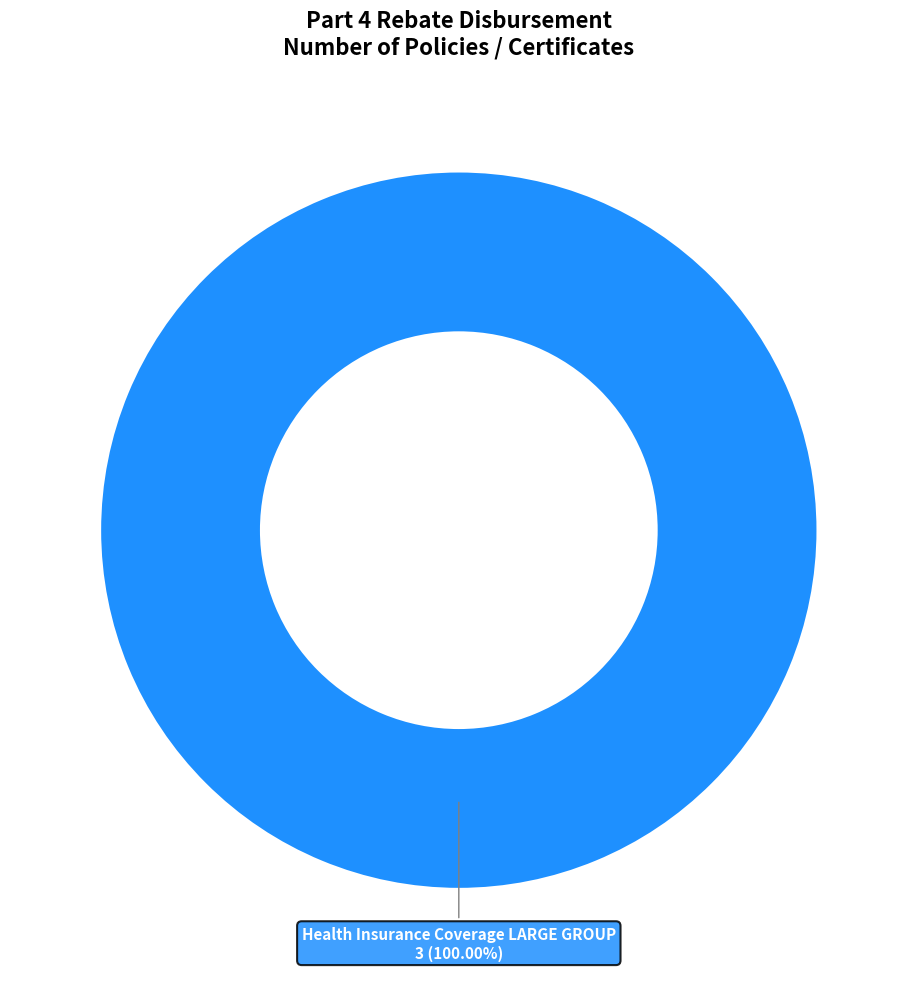

Is there any slice that represents more than half of the pie?

Yes